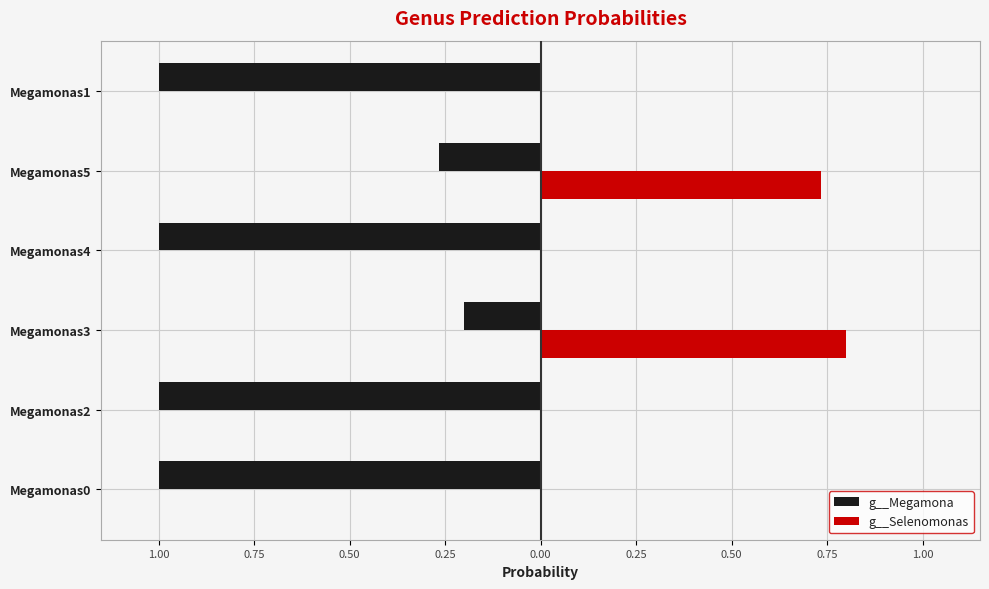

What are all the series names shown in the legend?

g__Megamona, g__Selenomonas